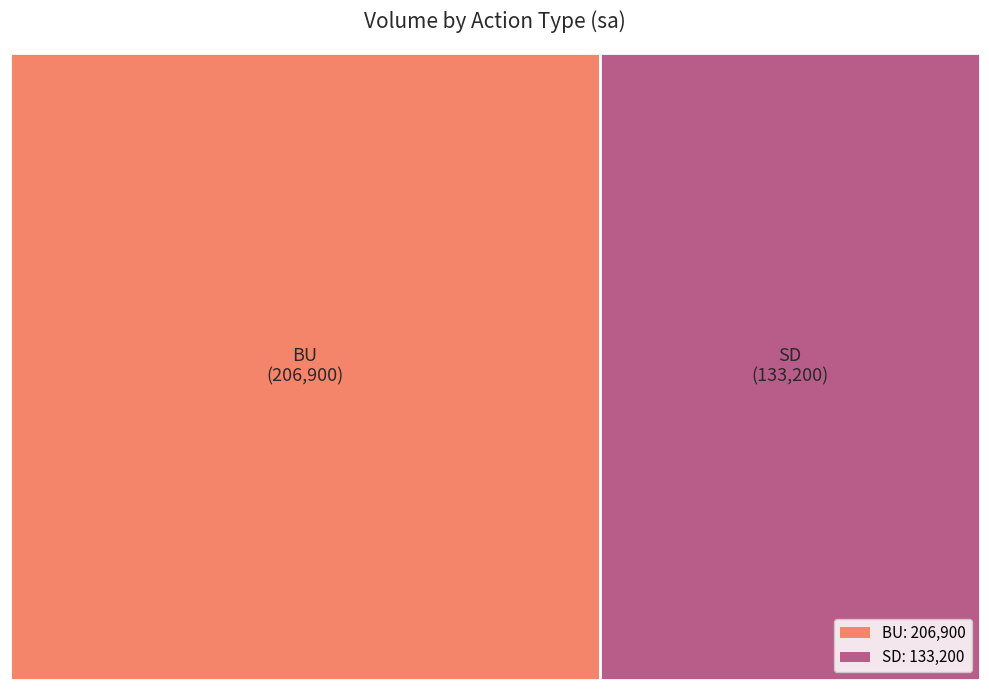

Between BU and SD, which is larger?

BU